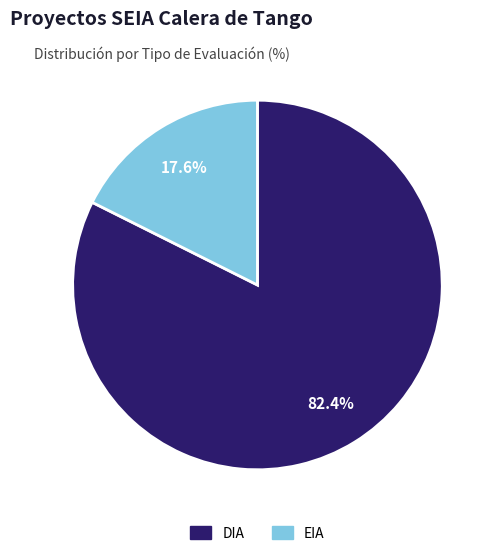

Which slice is the largest?

DIA